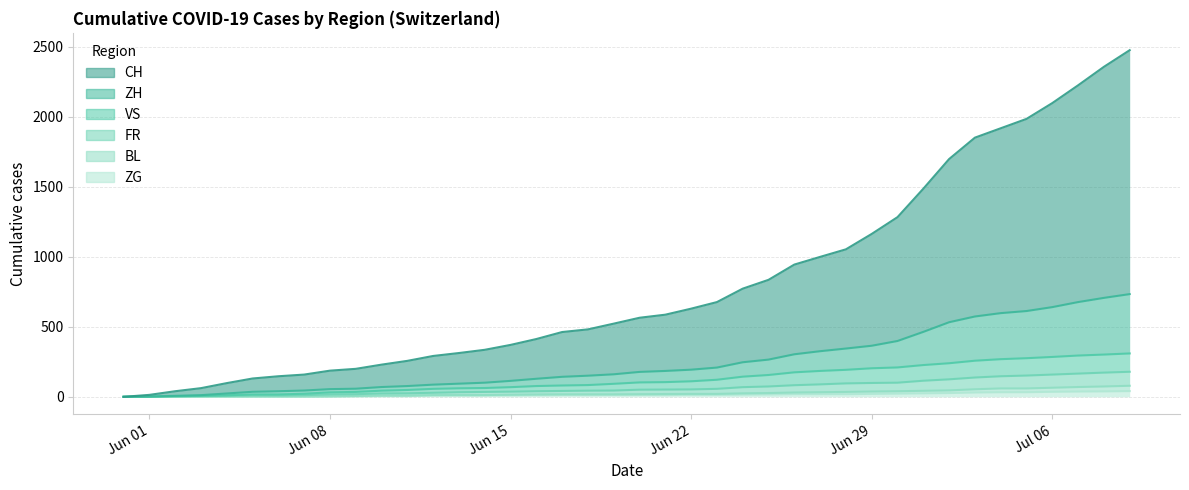

True or false: ZH and CH cross at least once.

False